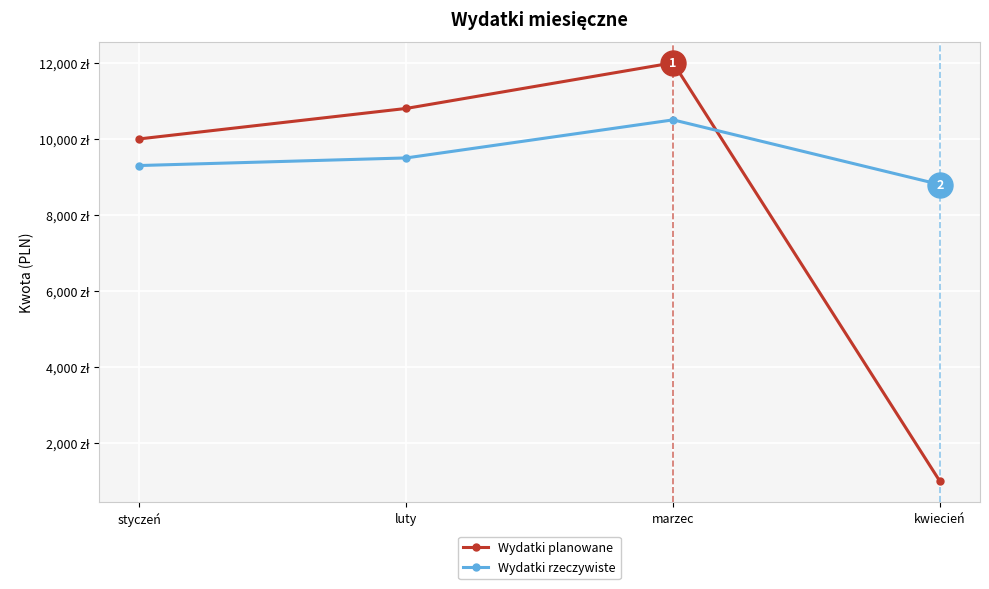

At which label is Wydatki planowane closest to 6500?

styczeń